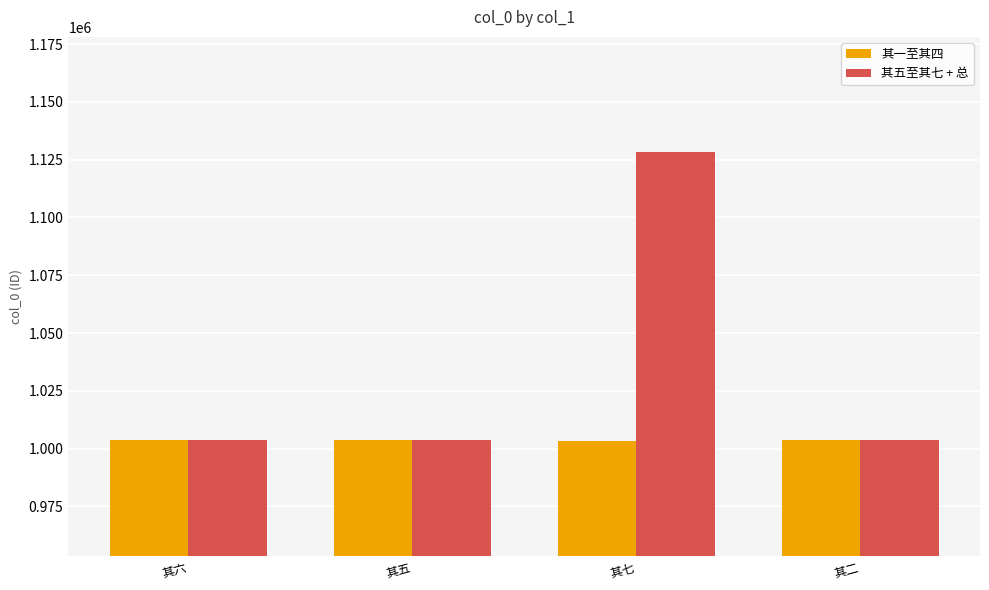

At which category is the sum across all series the highest?

其七